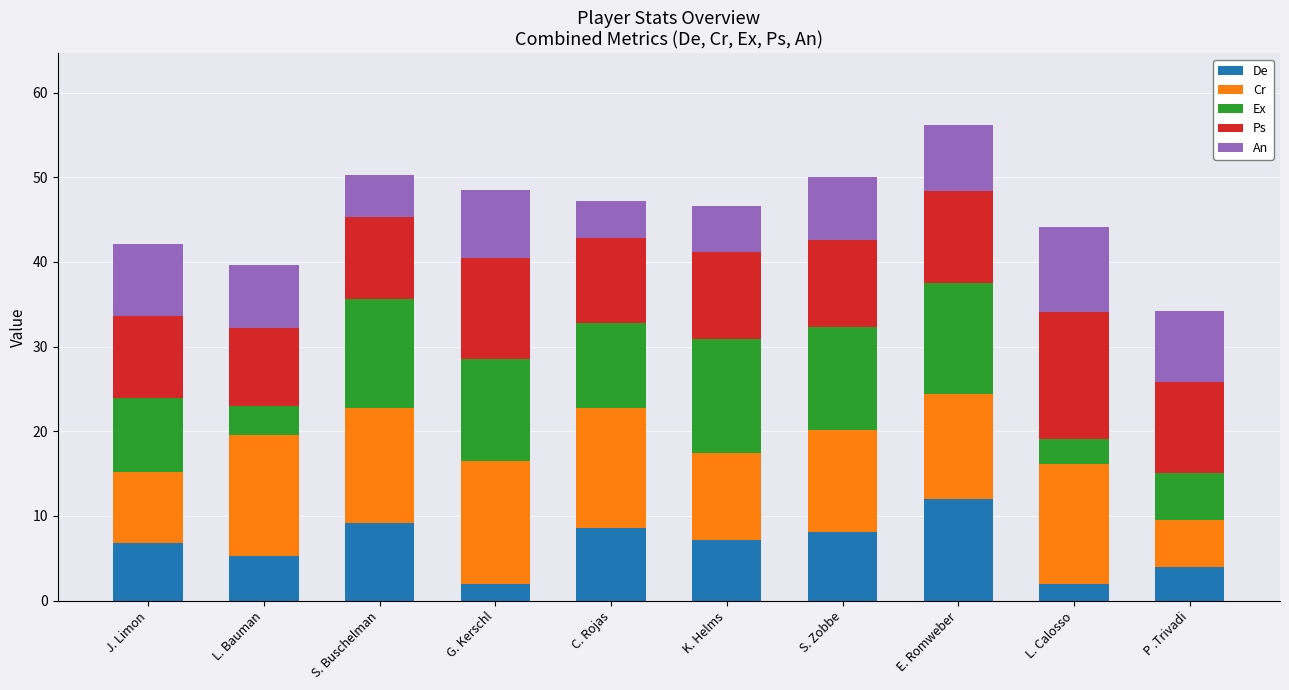

How many data points does each series have?

10